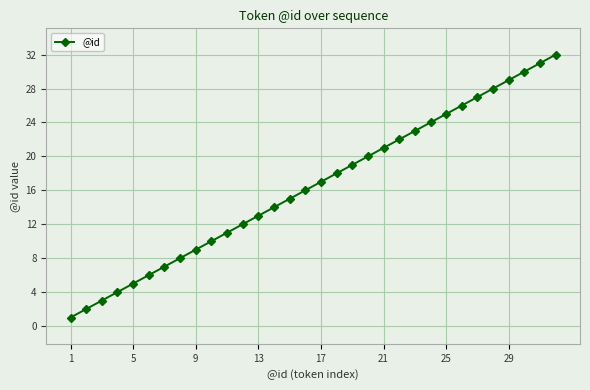

True or false: there are more than 2 points higher than both neighbors.

False